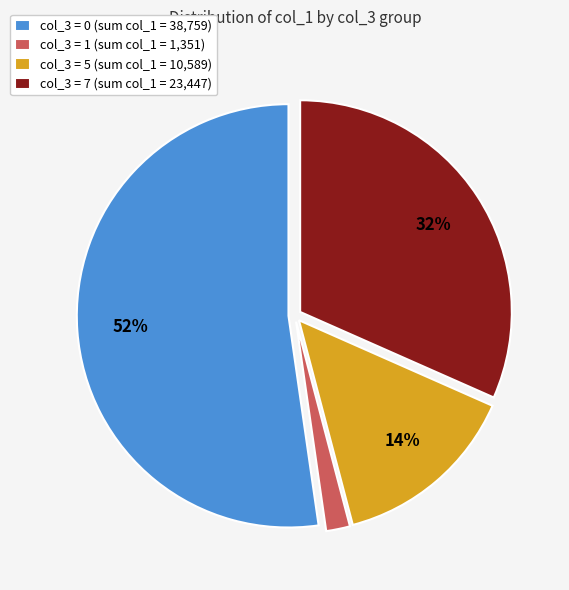

Approximately how many times larger is the value at col_3 = 5 (sum col_1 = 10,589) compared to col_3 = 0 (sum col_1 = 38,759)?

0.3